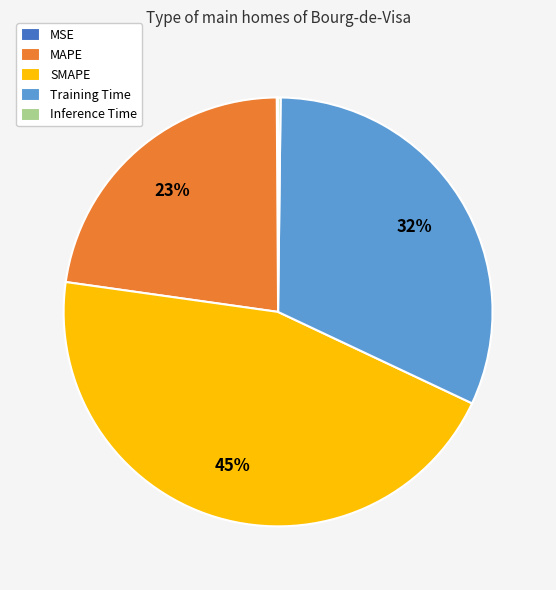

What is the largest slice in the pie chart?

SMAPE